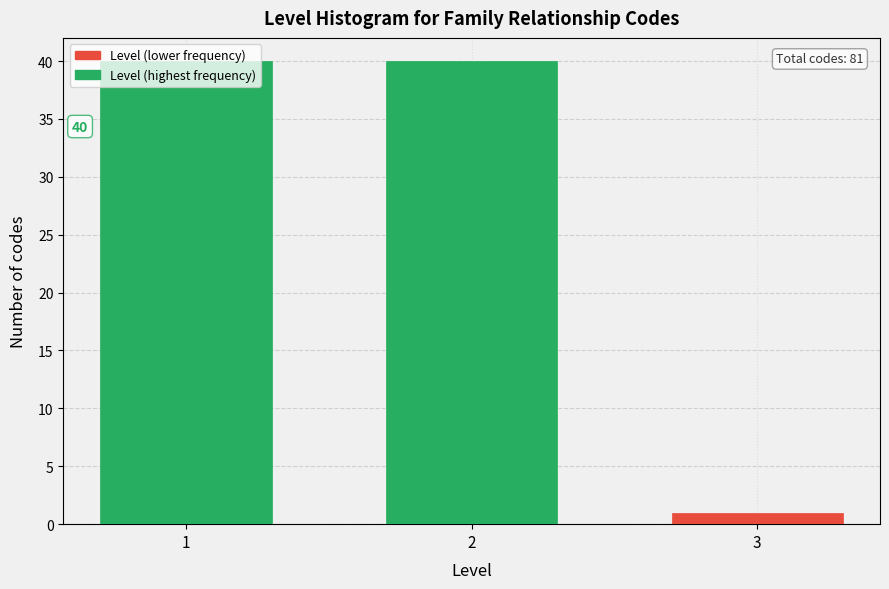

What is the greatest value displayed?

40